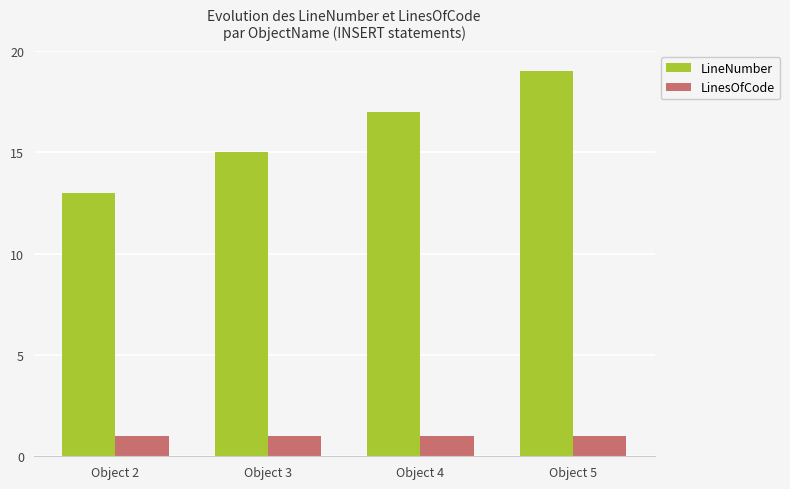

What is the difference between the highest and lowest values at Object 2?

12